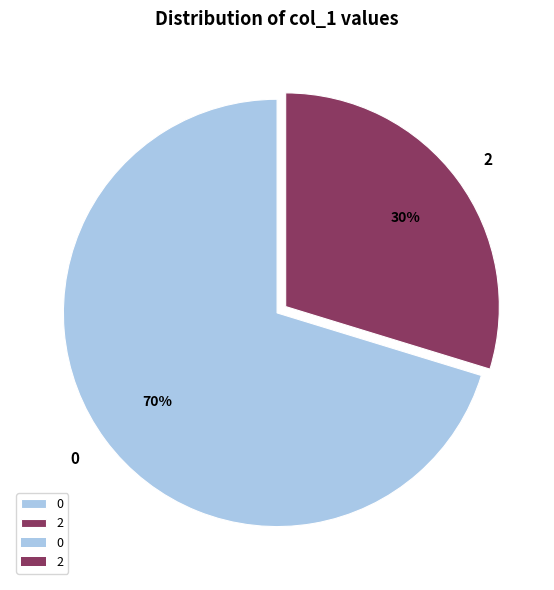

What percentage is the 2 slice, to the nearest percent?

30%